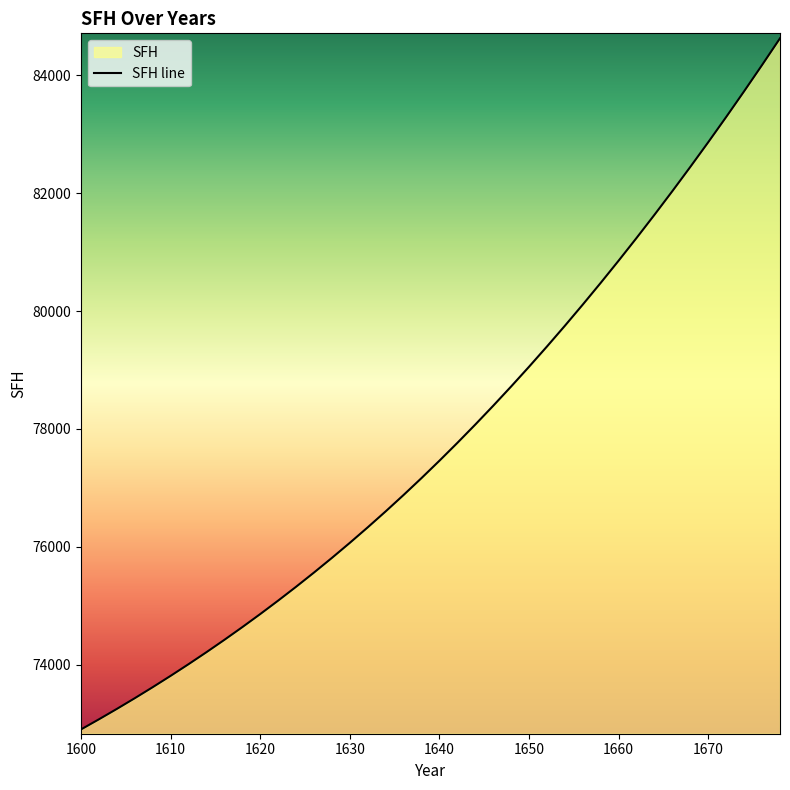

The value at 1650 is 79055.7. True or false?

True